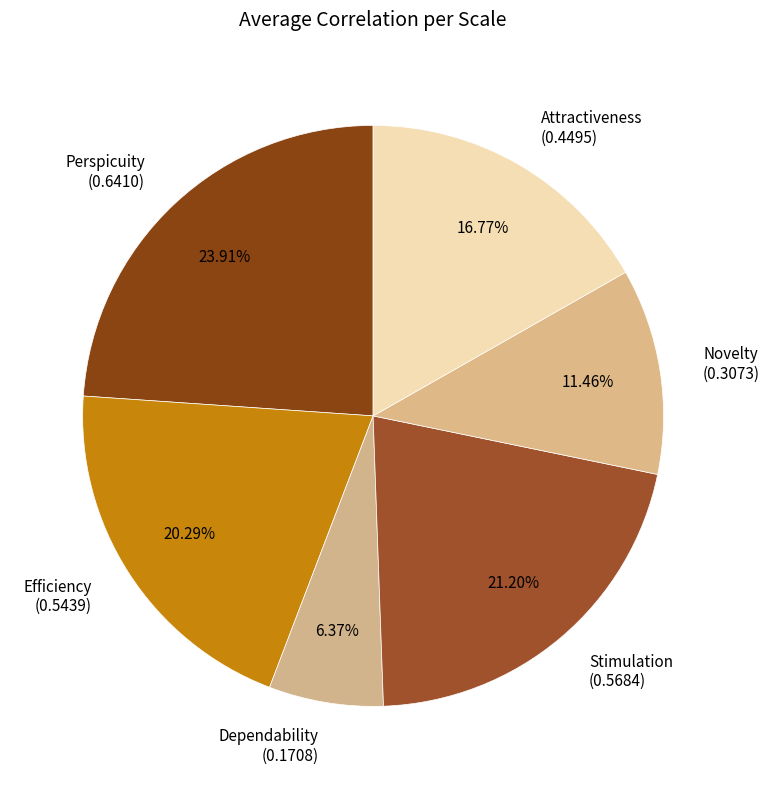

Which category has the smallest portion of the pie?

Dependability